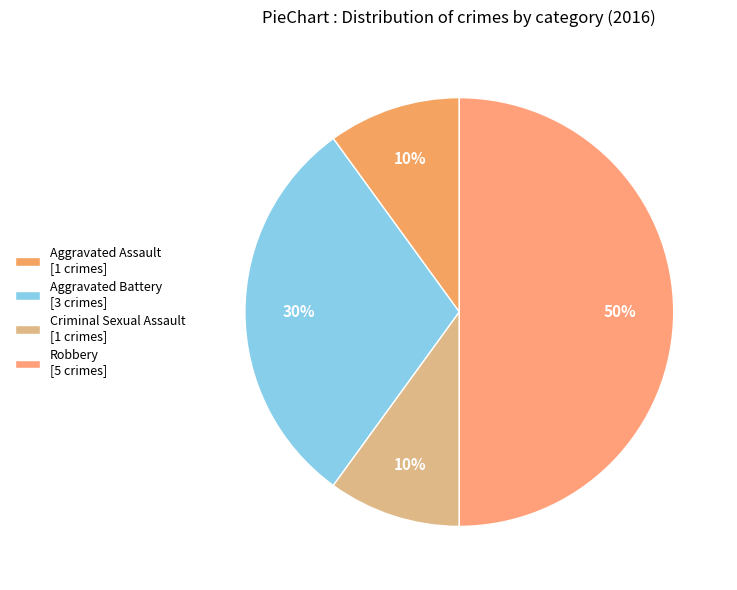

Which has a higher value, Criminal Sexual Assault or Aggravated Assault?

Criminal Sexual Assault